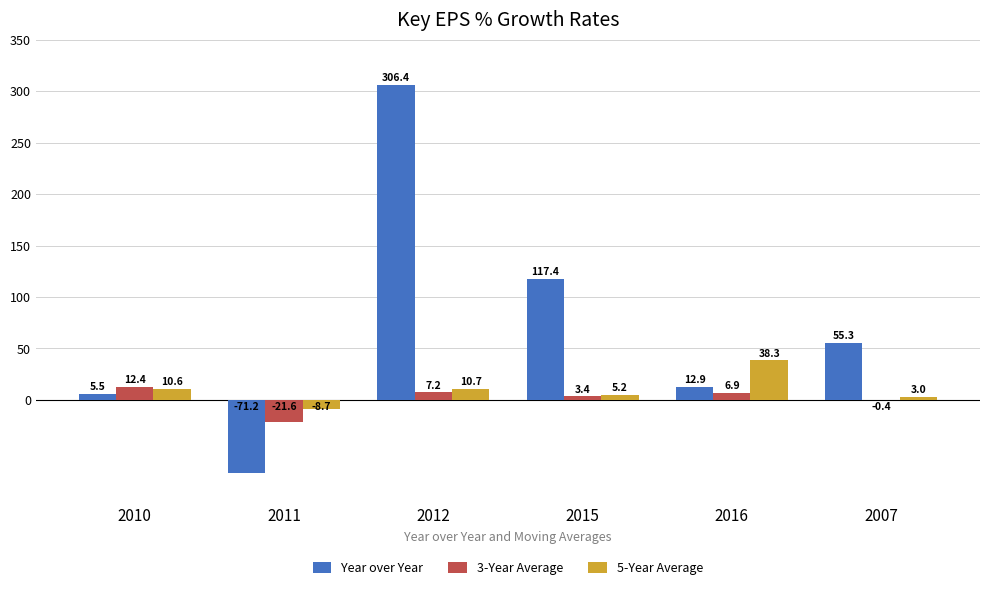

How many groups of bars are there?

6